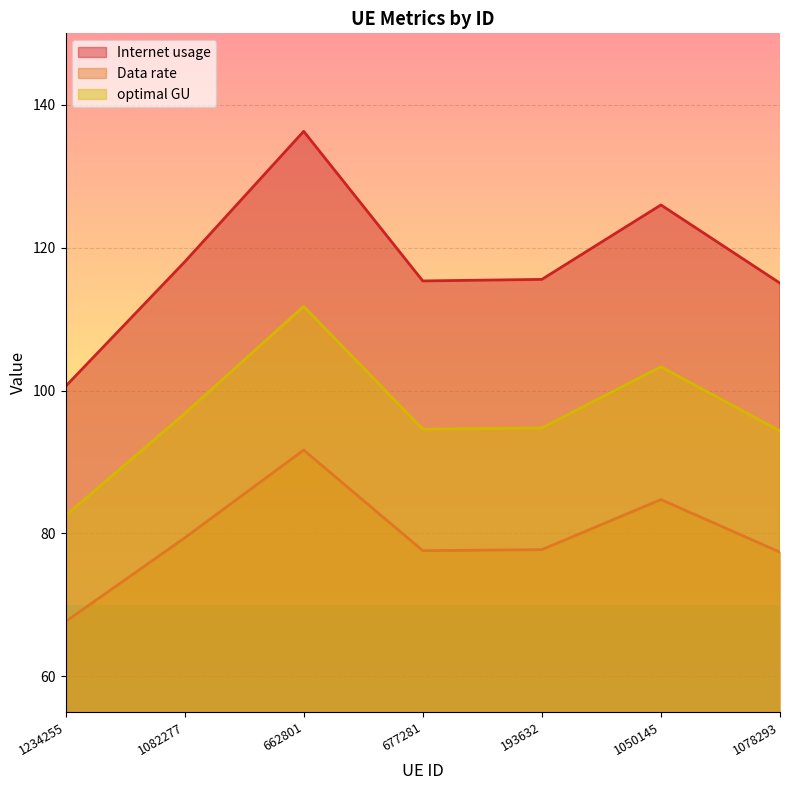

What are all the series names shown in the legend?

Internet usage, Data rate, optimal GU